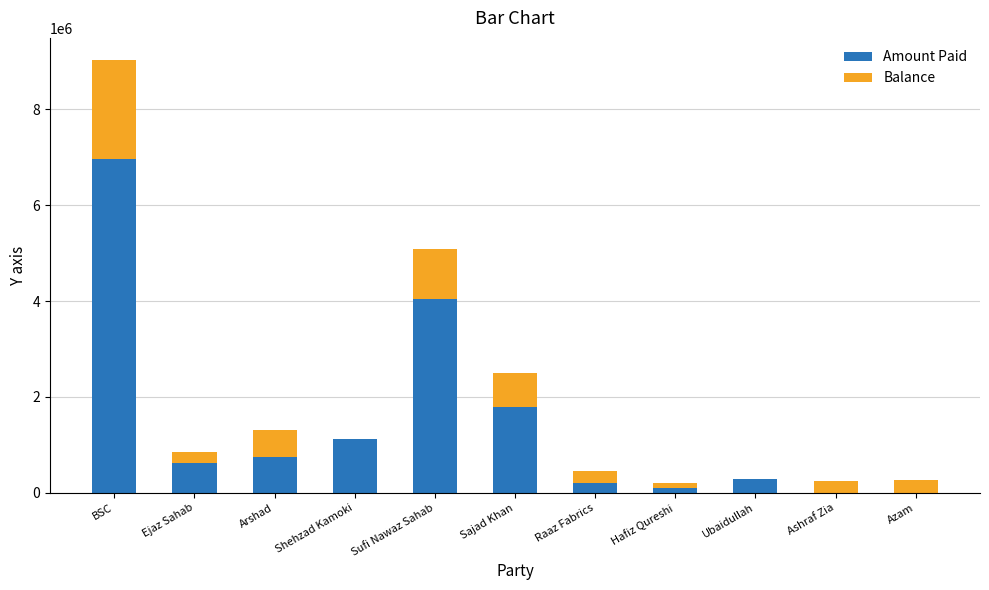

At which category is the sum across all series the highest?

BSC